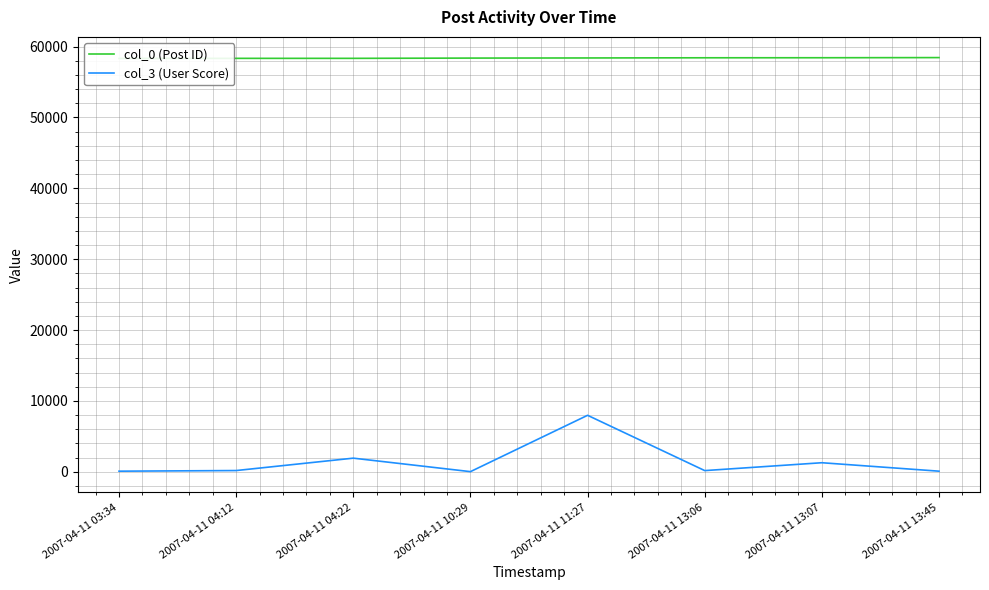

What is the label of the 2nd point from the right?

2007-04-11 13:07